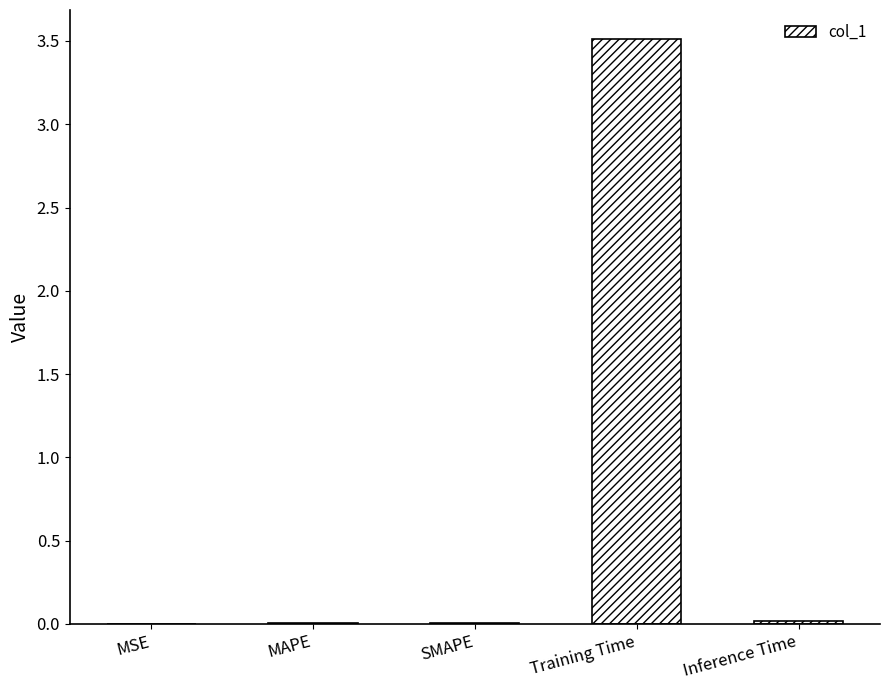

What is the change in value from MAPE to Training Time?

+3.5